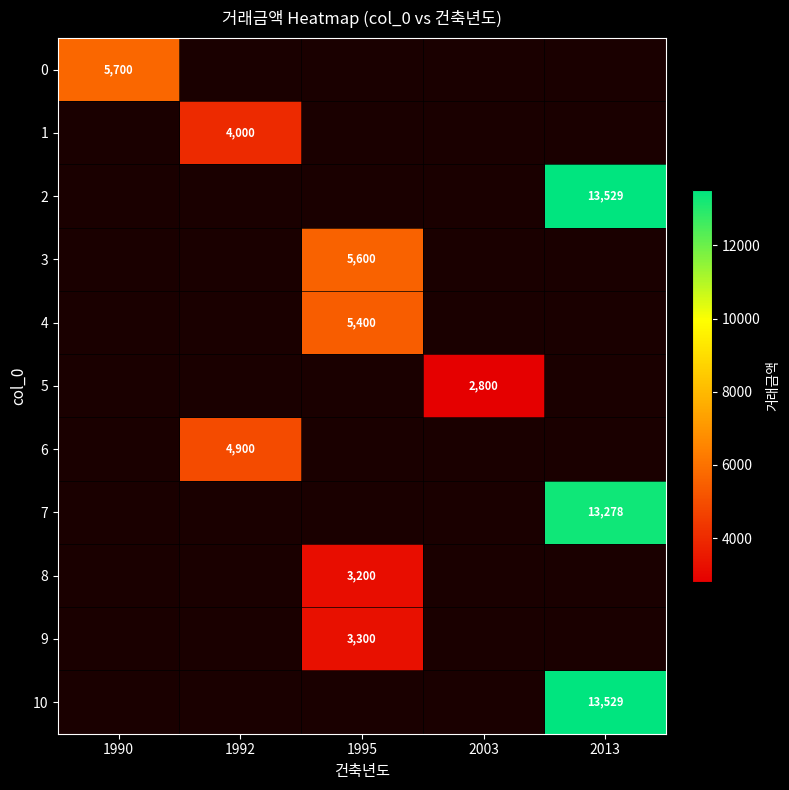

At how many categories does at least one series exceed 11060?

1